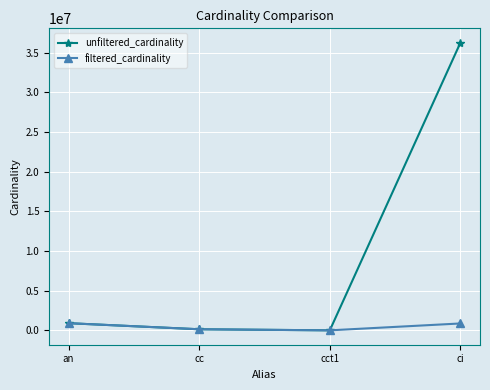

The filtered_cardinality series shows 1 at cct1. True or false?

True